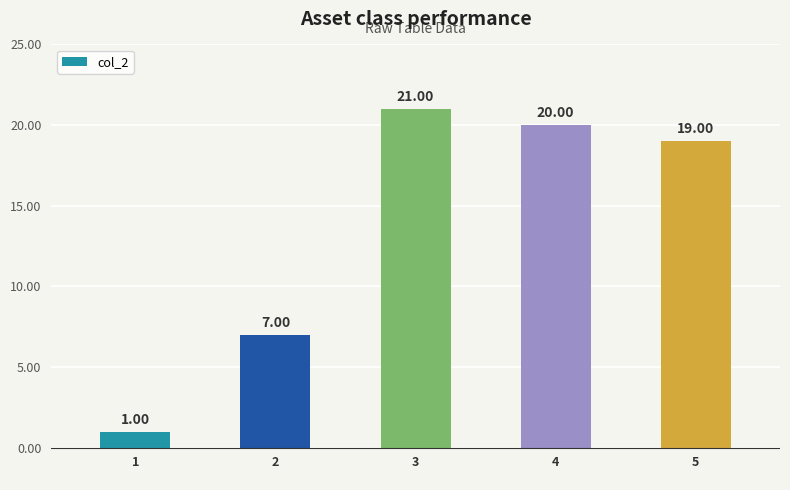

What is the value of the 2nd bar from the left?

7